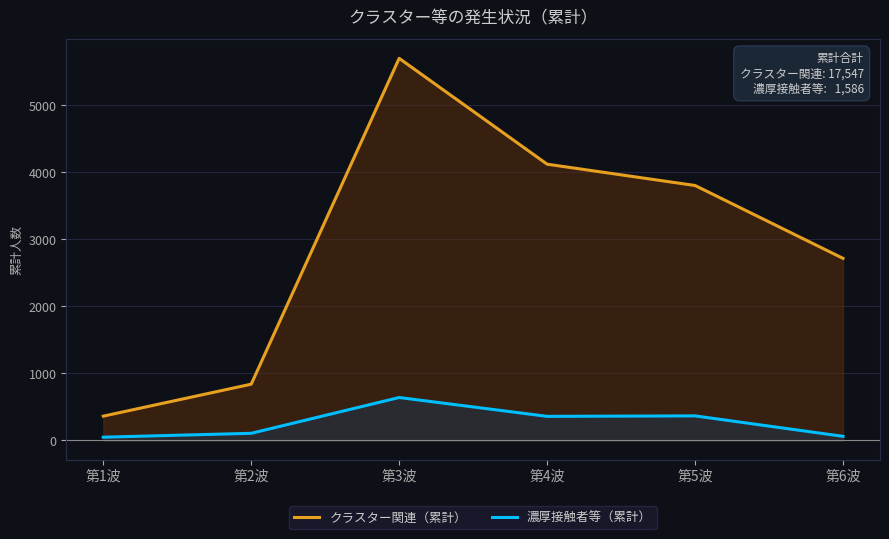

What is the value of the 濃厚接触者等（累計） point at the 3rd from the left?

641